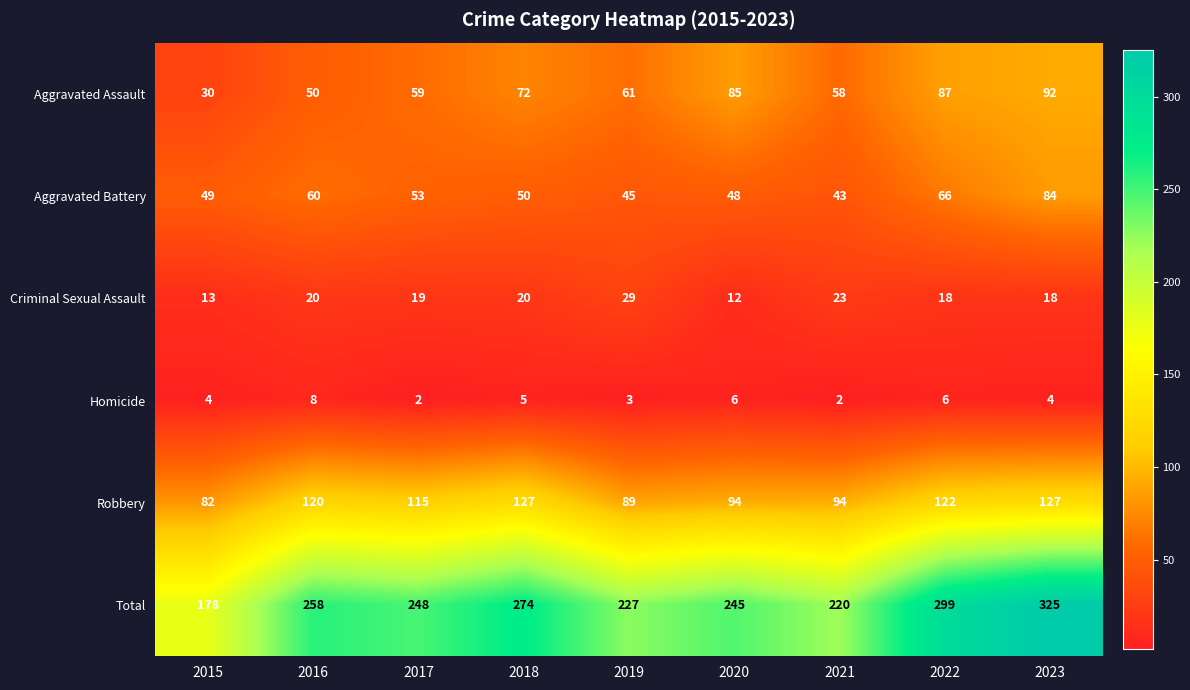

What is the difference between the second highest and minimum values in the Robbery series?

45